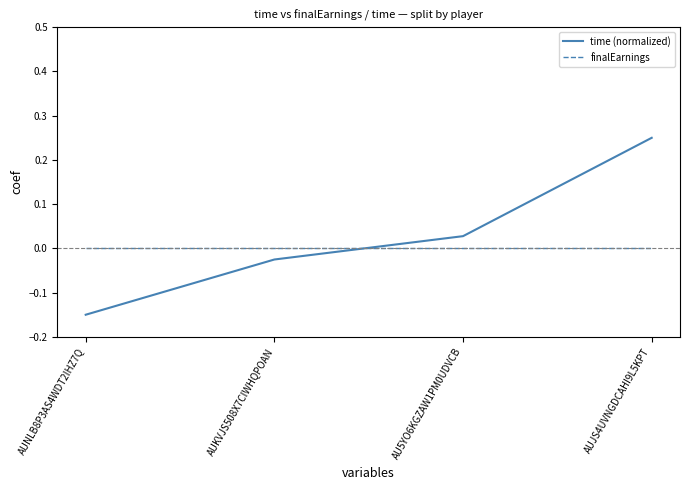

What is the difference between the time (normalized) values at AUNLB8P3AS4WDT2IHZ7Q and AUJS4UVNGDCAHI9L5KPT?

0.4